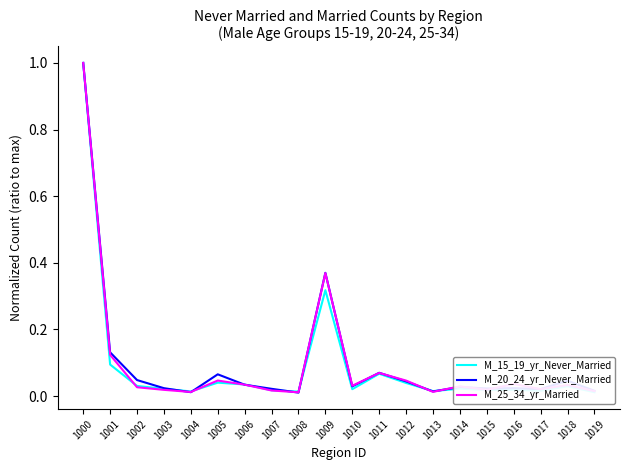

How many times do M_20_24_yr_Never_Married and M_25_34_yr_Married cross each other?

14